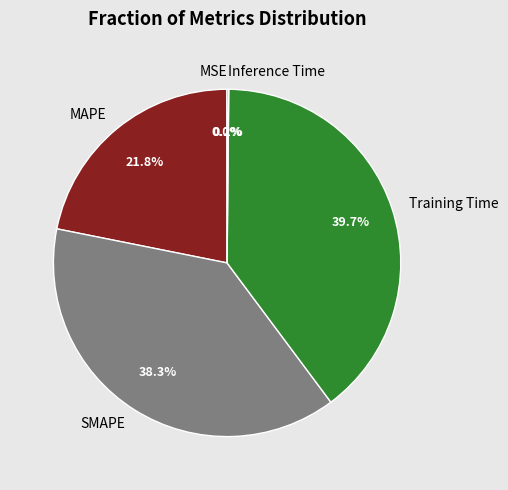

Do MAPE and SMAPE together represent more than half of the pie?

Yes